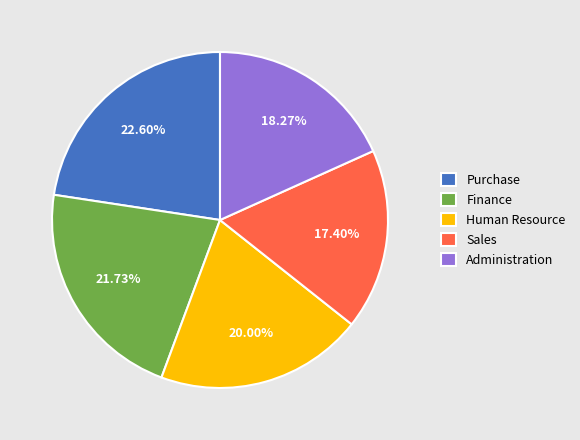

How many slices are in this pie chart?

5